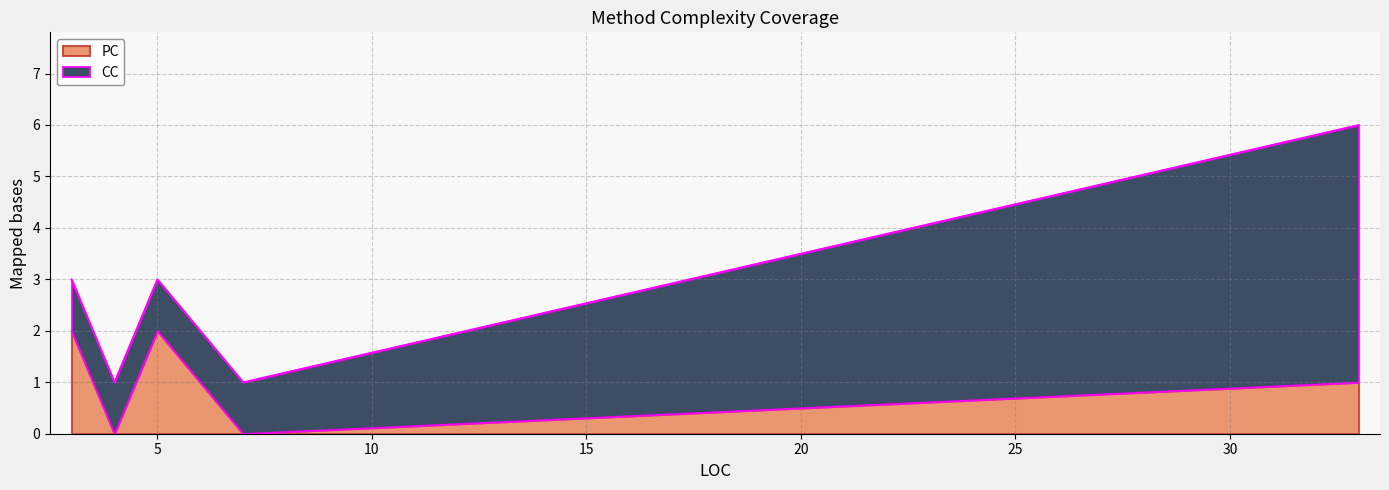

Rank the categories by PC value from highest to lowest.

3, 5, 33, 7, 4